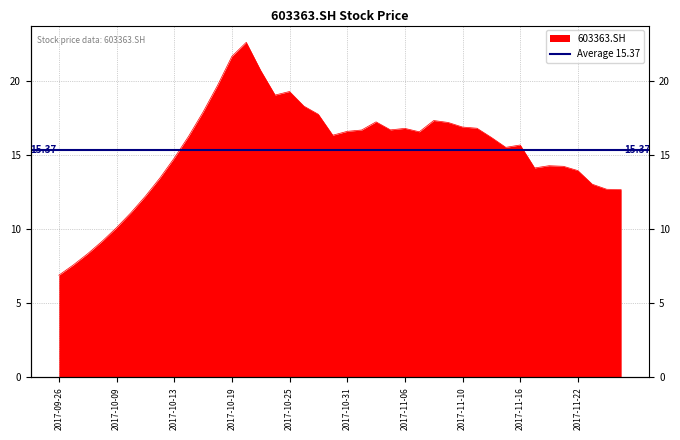

Where is the data nearest to the value 14?

2017-11-22